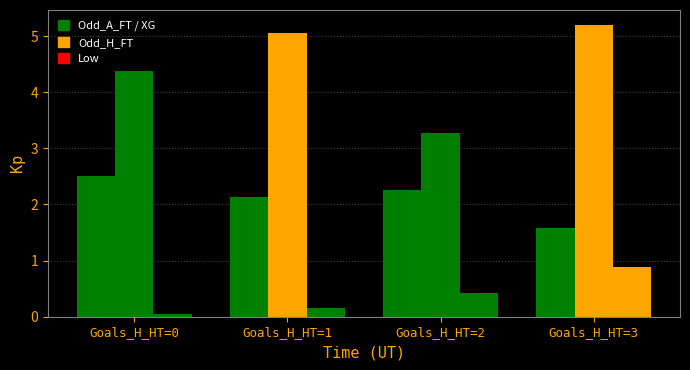

How many categories are shown in the chart?

4